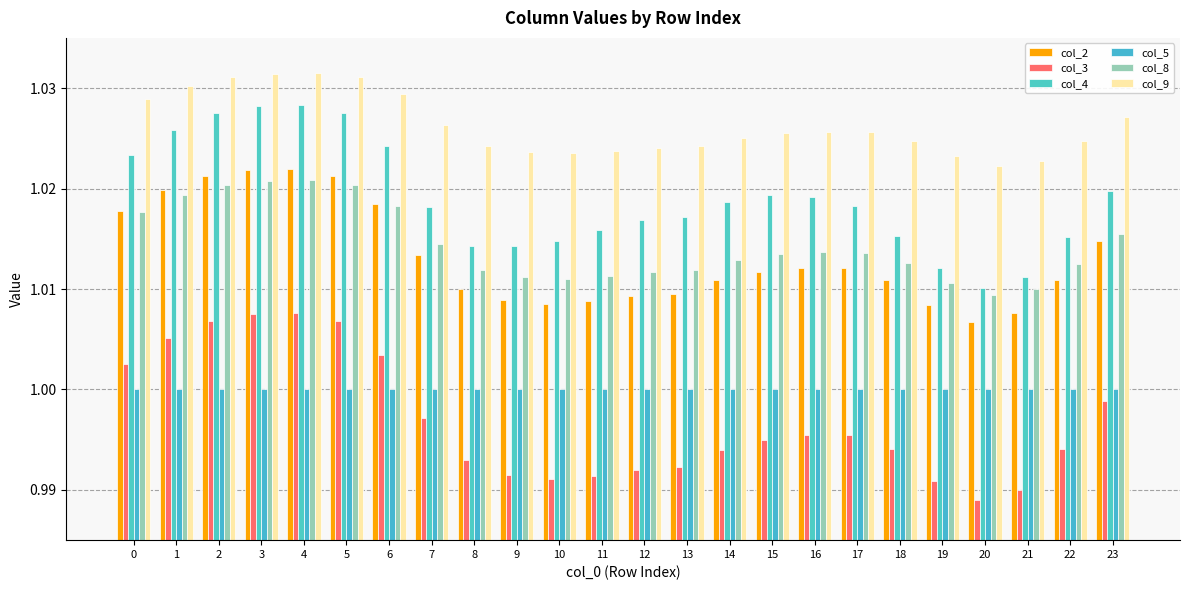

How many bars are there in total?

144